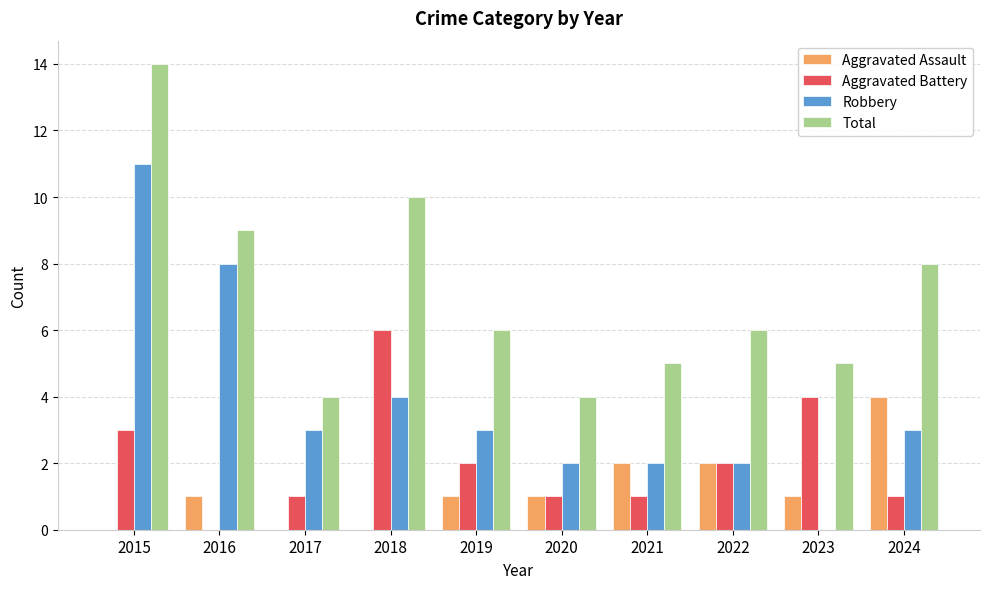

What is the sum of all Aggravated Assault values?

12